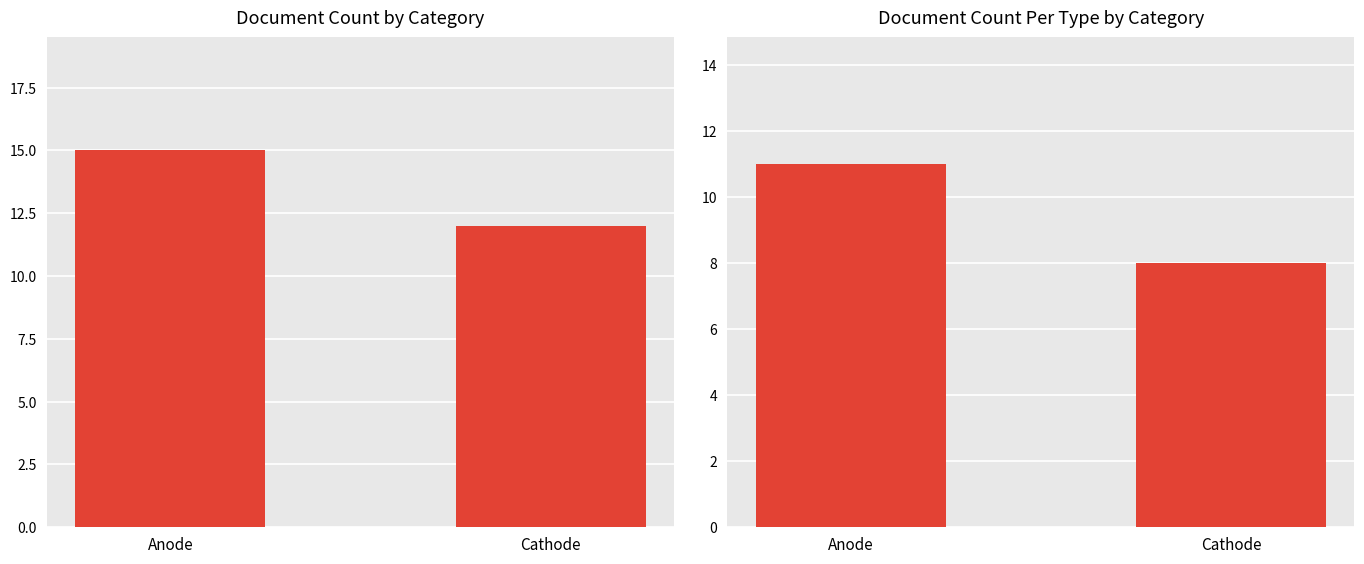

Count the Count Per Type values in the range 8 to 11.

2